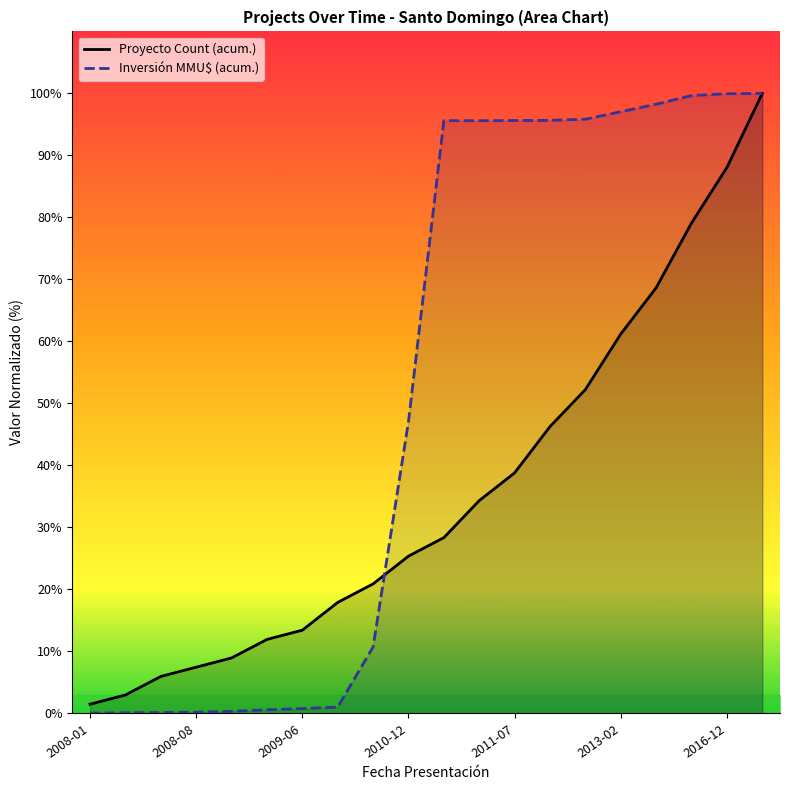

What is the maximum value for Inversión MMU$ (acum.)?

100.0